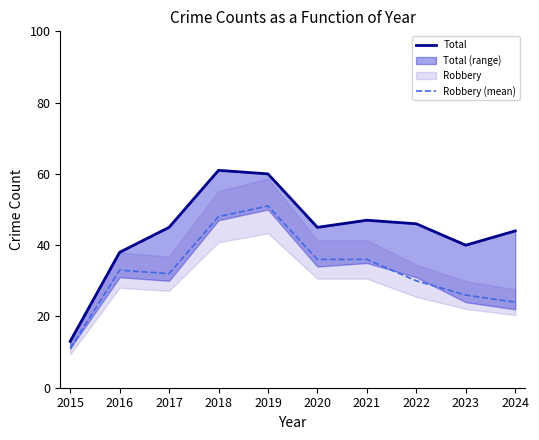

Rank the series by their average value, from lowest to highest.

Robbery (mean), Total